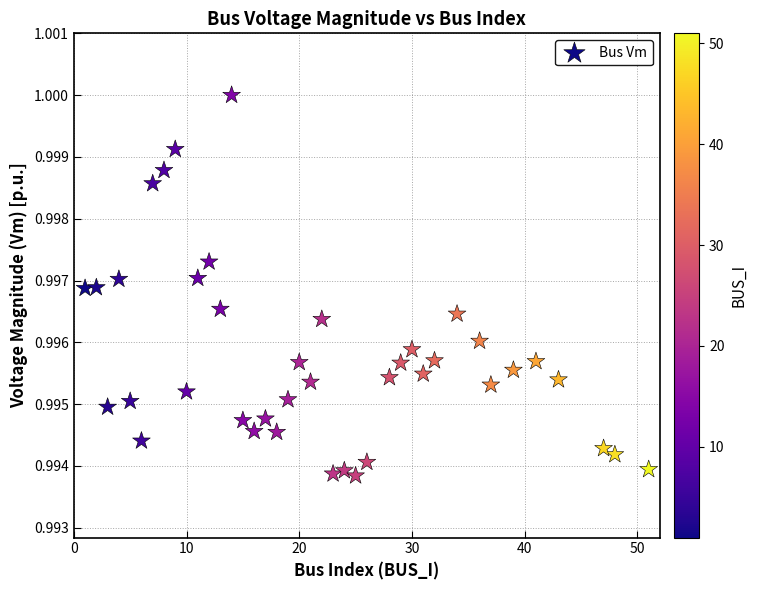

What is the range of X values (max minus min)?

50.0